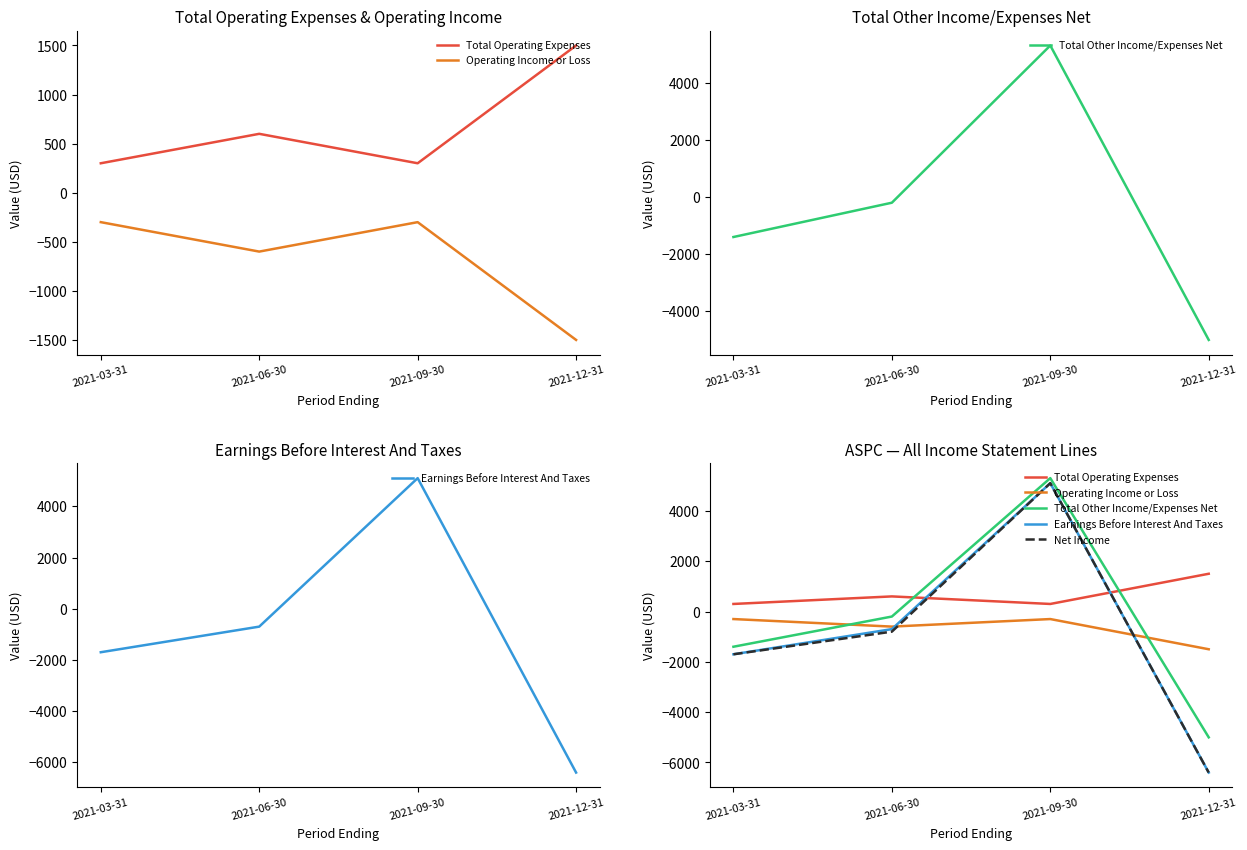

How many interior local peaks does the Earnings Before Interest And Taxes series have?

1